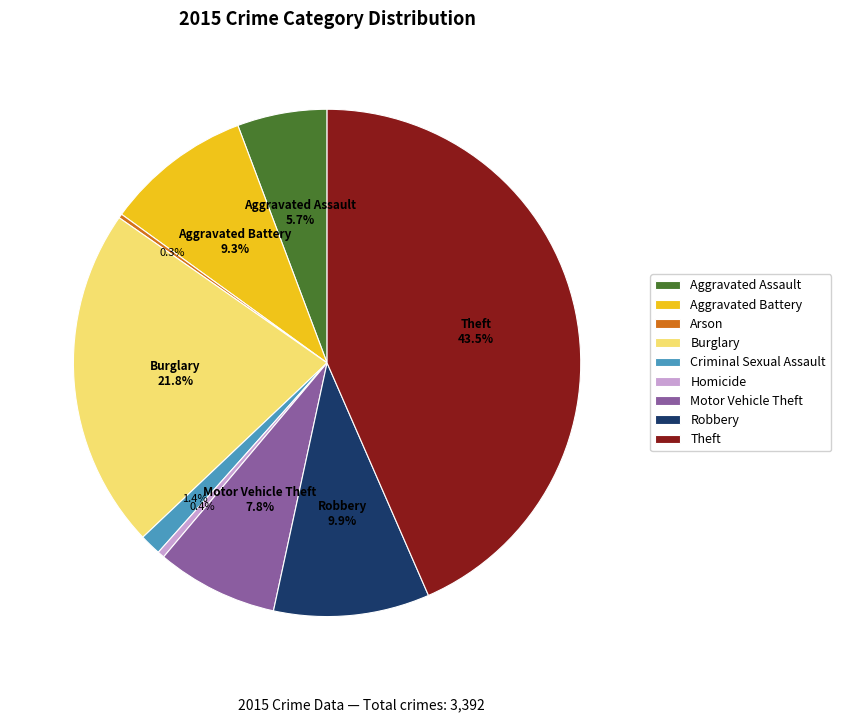

To the nearest percent, what percentage of the pie is Aggravated Battery?

9%